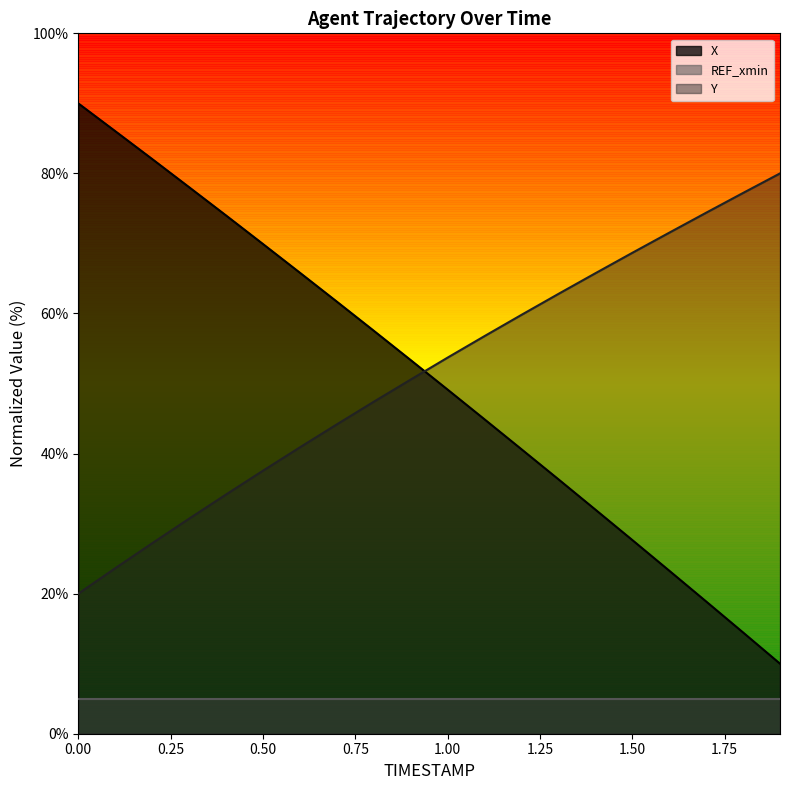

True or false: Y and X intersect in this chart.

True